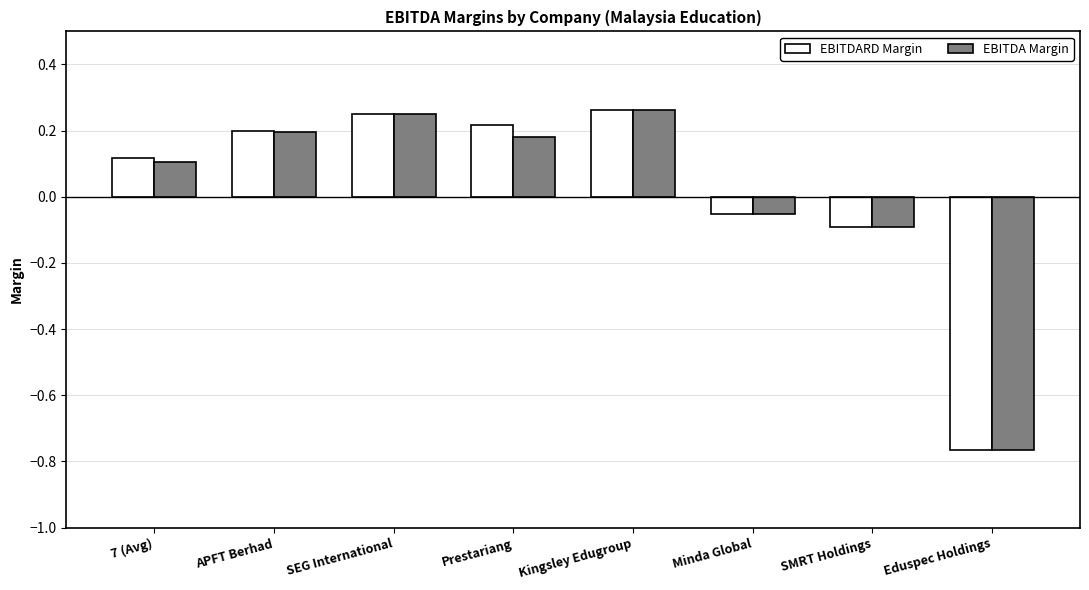

What is the total value across all series at Kingsley Edugroup?

0.5